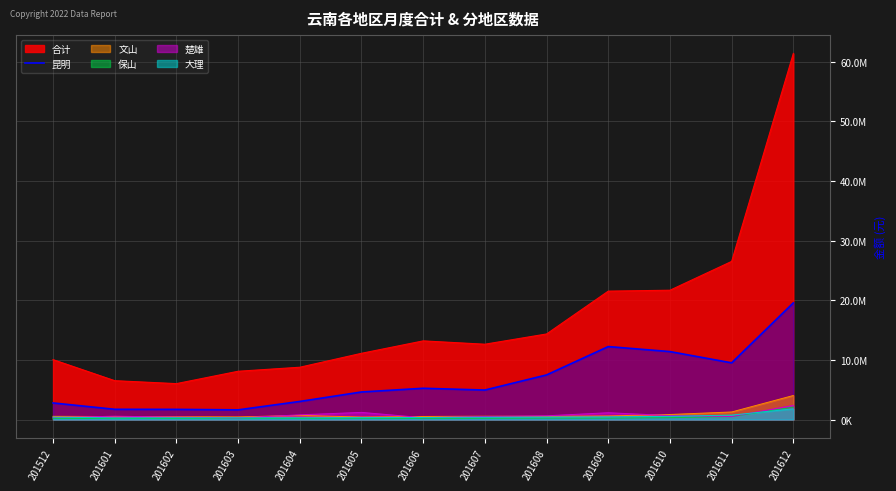

Between 201612 and 201606, which is larger?

201612